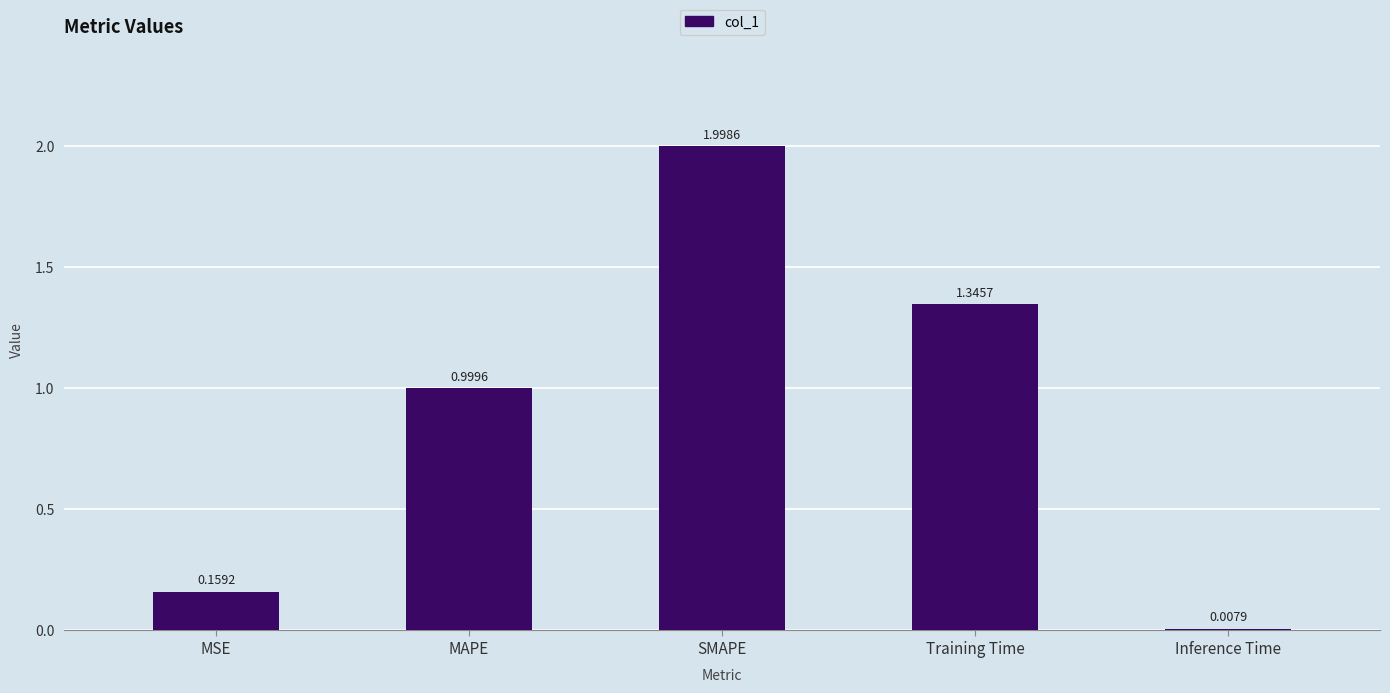

Between MAPE and Training Time, which is larger?

Training Time